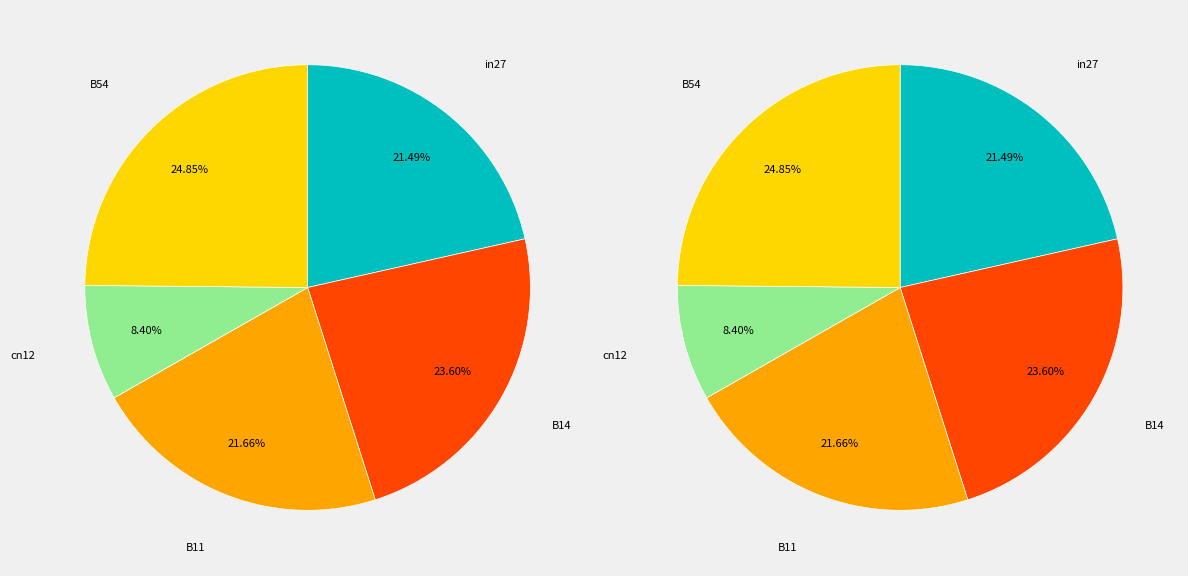

To the nearest percent, what is the combined percentage of cn12 and B54?

33%